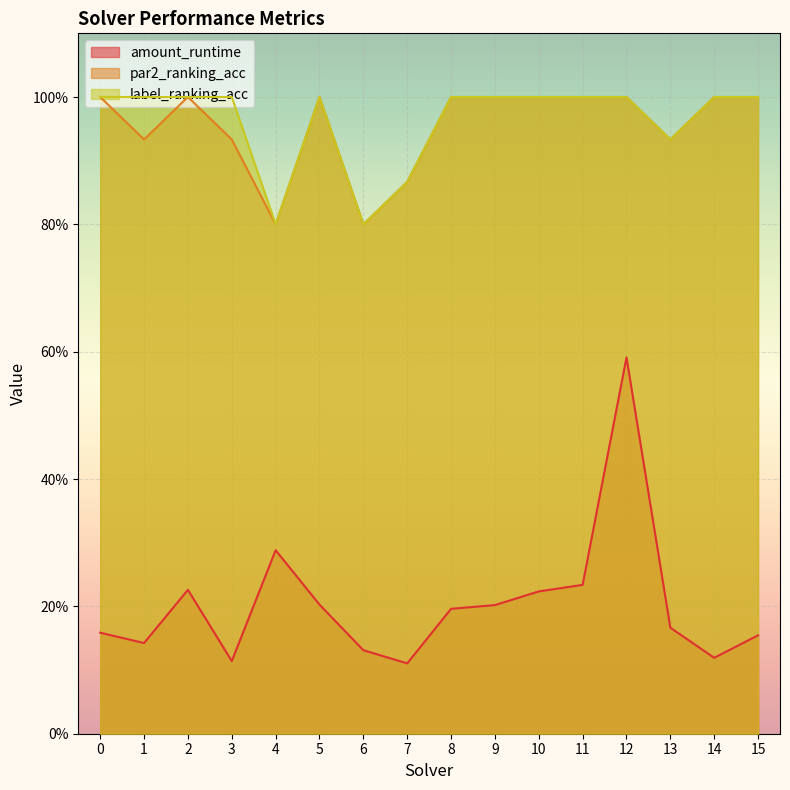

What are all the series names shown in the legend?

amount_runtime, par2_ranking_acc, label_ranking_acc